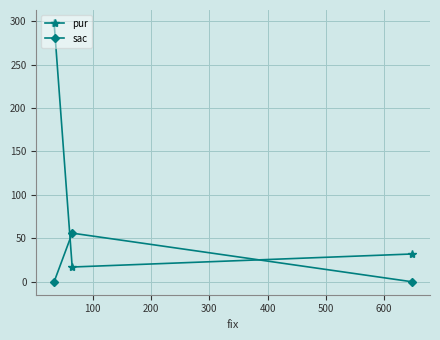

What is the lowest value of the pur series?

17